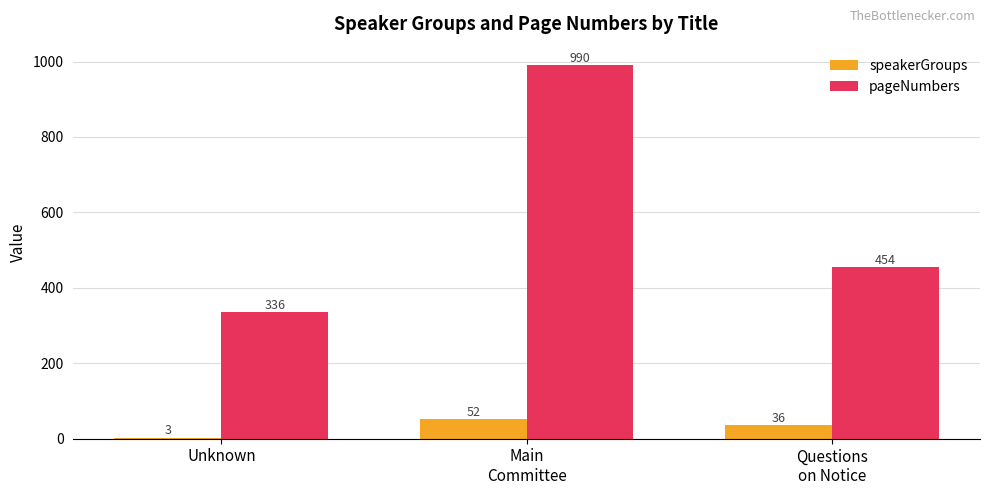

What is the sum of all speakerGroups values?

91